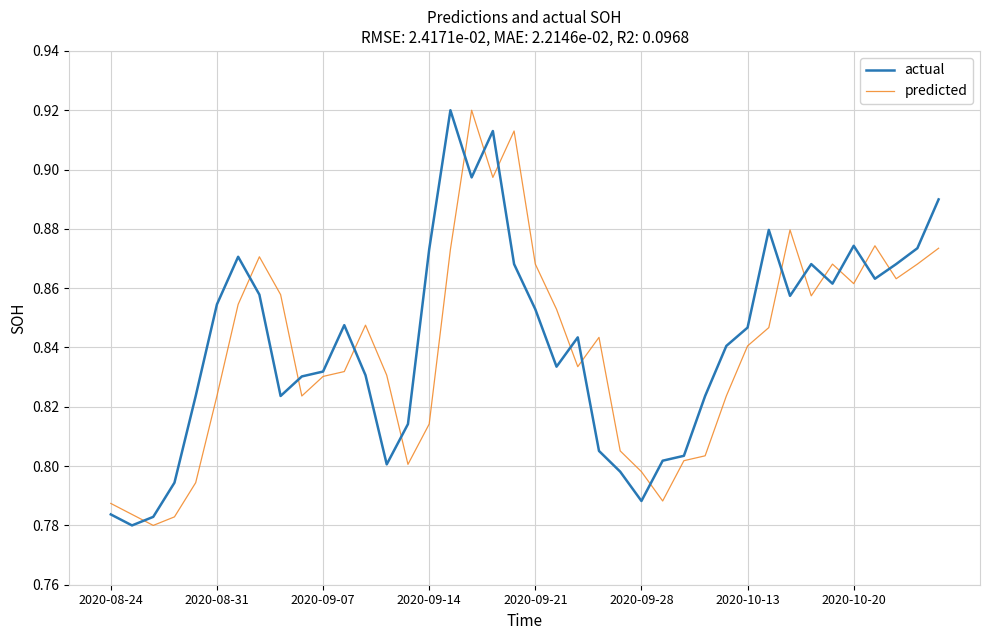

How many predicted values are between 0 and 1?

40